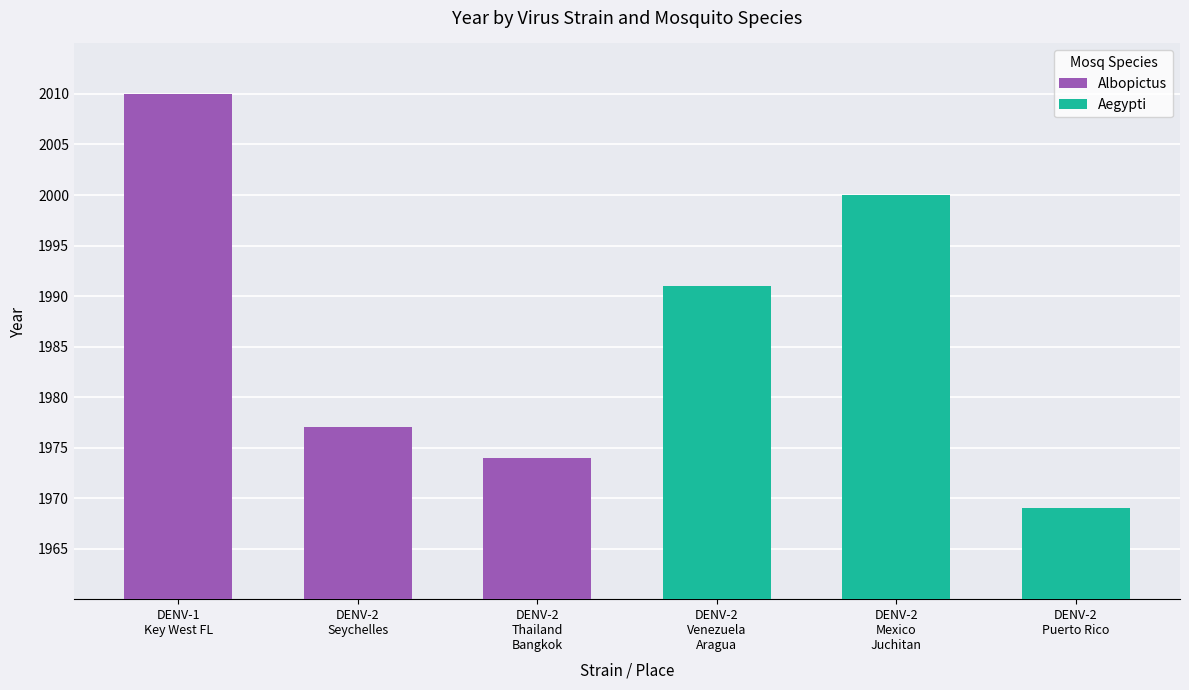

How many data points in Albopictus are less than 1977?

1